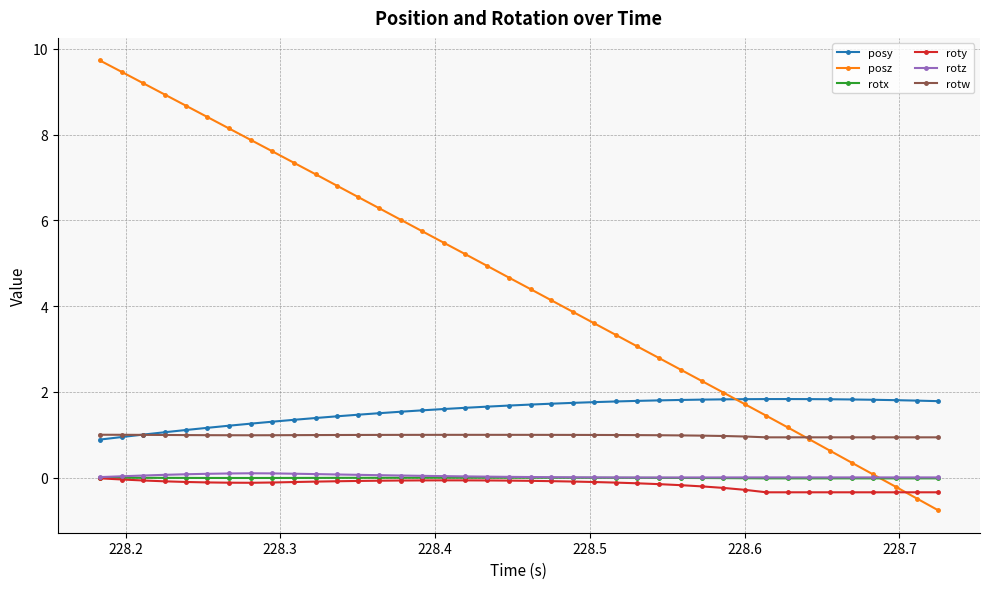

What is the value of the rotw point at the 38th from the left?

0.9